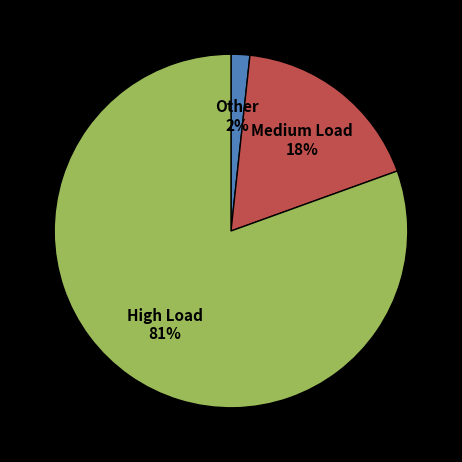

Which has a higher value, Other 2% or Medium Load 18%?

Medium Load 18%